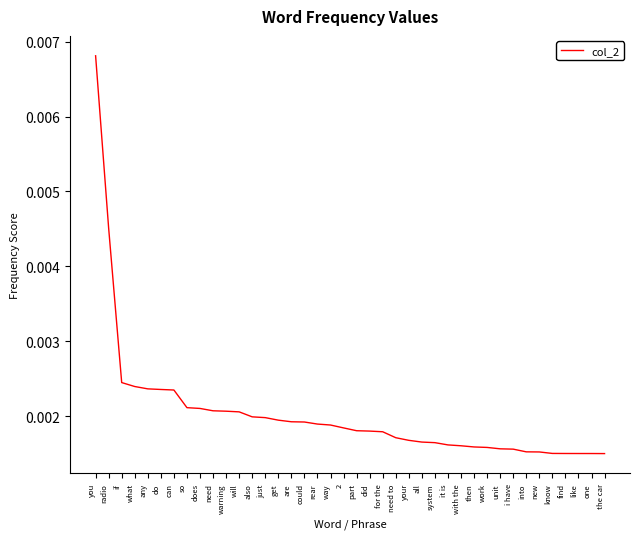

At which category does the chart reach its peak across all series?

you